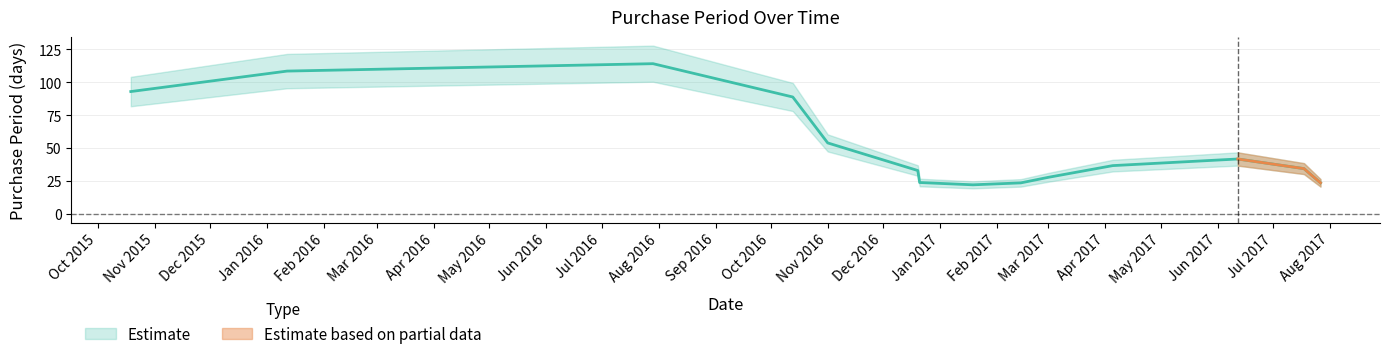

What is the average value?

52